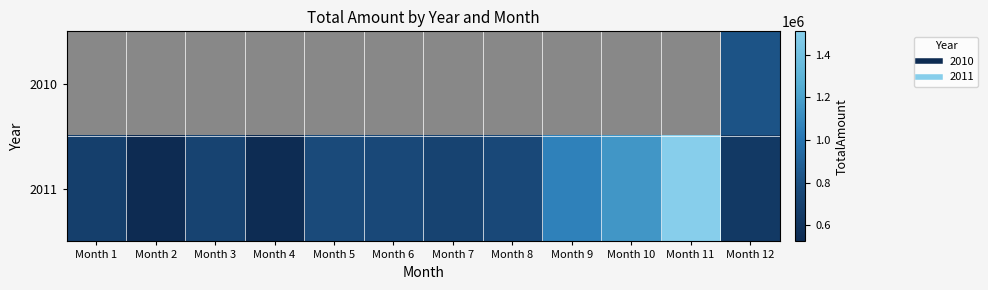

How many distinct data groups are displayed?

2